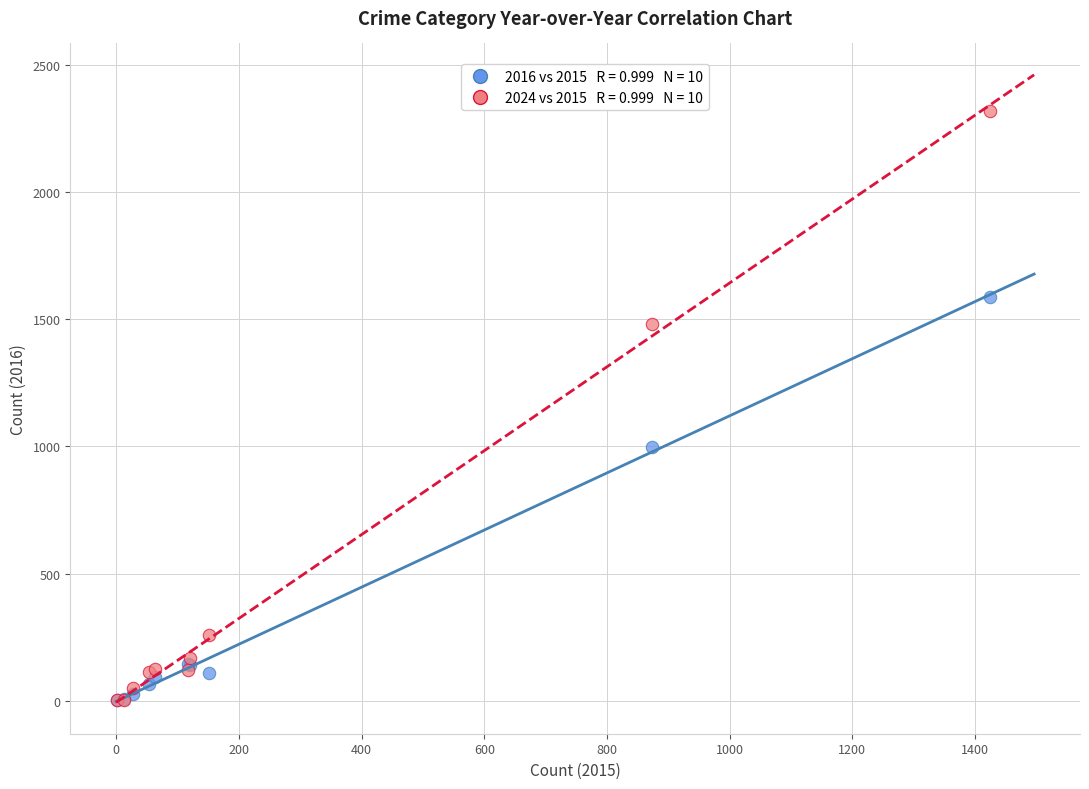

Across all series, what Y value is closest to 1161?

999